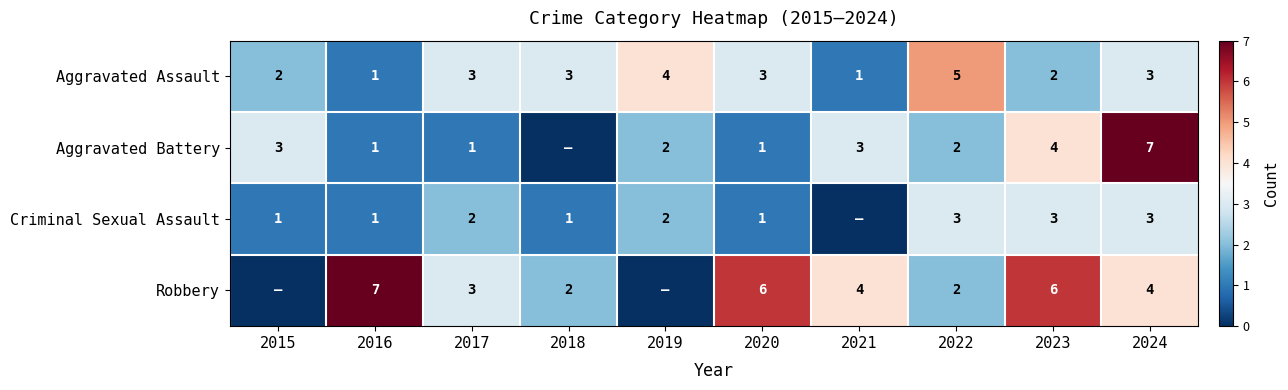

How many data points does each series have?

10